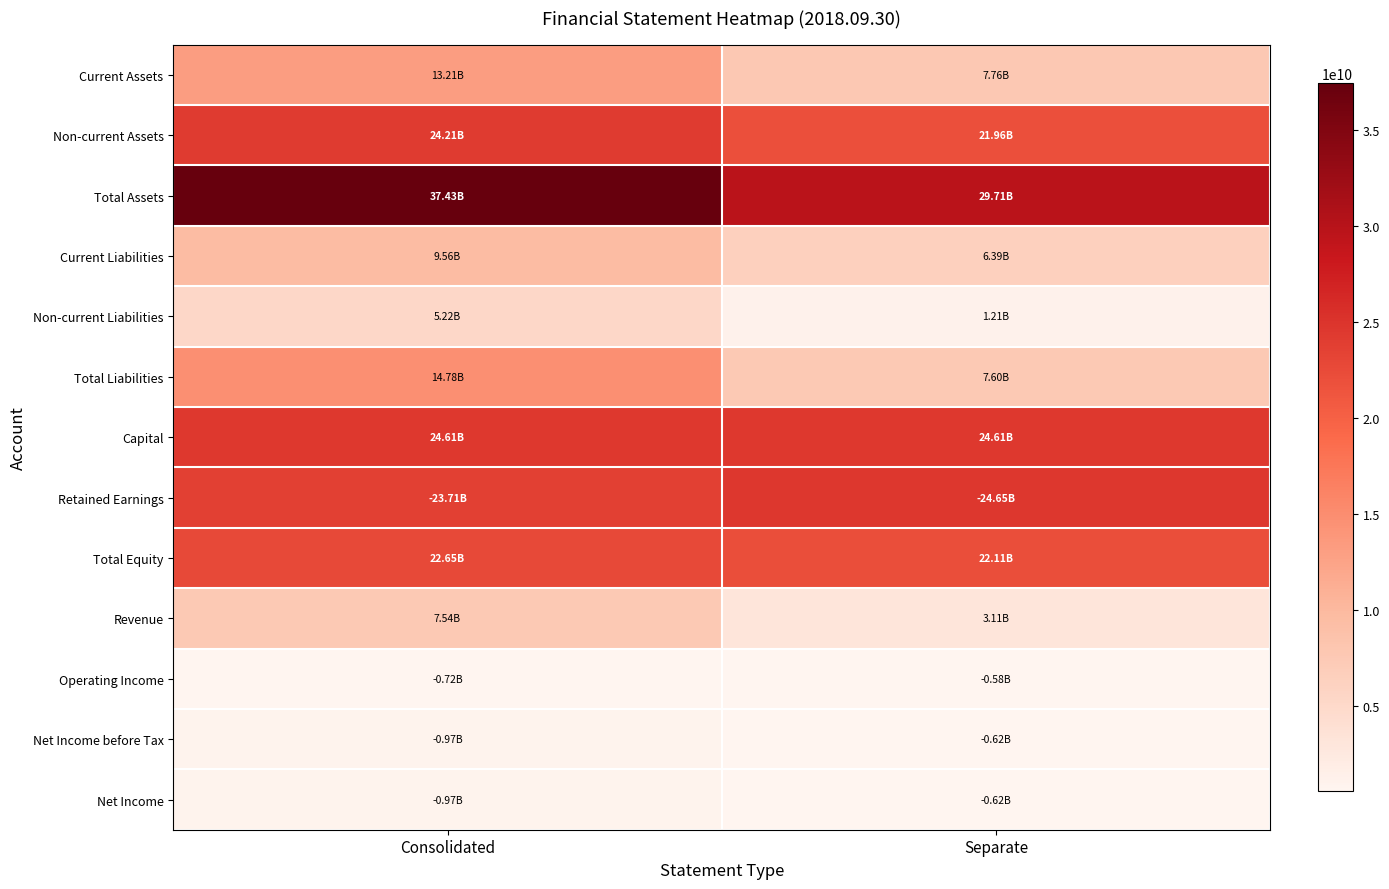

Reading left to right, transcribe all the data shown in this chart.

Current Assets: Consolidated=13214328655	Separate=7755410508
Non-current Assets: Consolidated=24212889597	Separate=21958976511
Total Assets: Consolidated=37427218252	Separate=29714387019
Current Liabilities: Consolidated=9564043182	Separate=6394364080
Non-current Liabilities: Consolidated=5216068381	Separate=1209272004
Total Liabilities: Consolidated=14780111563	Separate=7603636084
Capital: Consolidated=24606158000	Separate=24606158000
Retained Earnings: Consolidated=23713686564	Separate=24645218035
Total Equity: Consolidated=22647106689	Separate=22110750935
Revenue: Consolidated=7543204261	Separate=3114553185
Operating Income: Consolidated=715672953	Separate=580957094
Net Income before Tax: Consolidated=965264915	Separate=615873208
Net Income: Consolidated=965264915	Separate=615873208